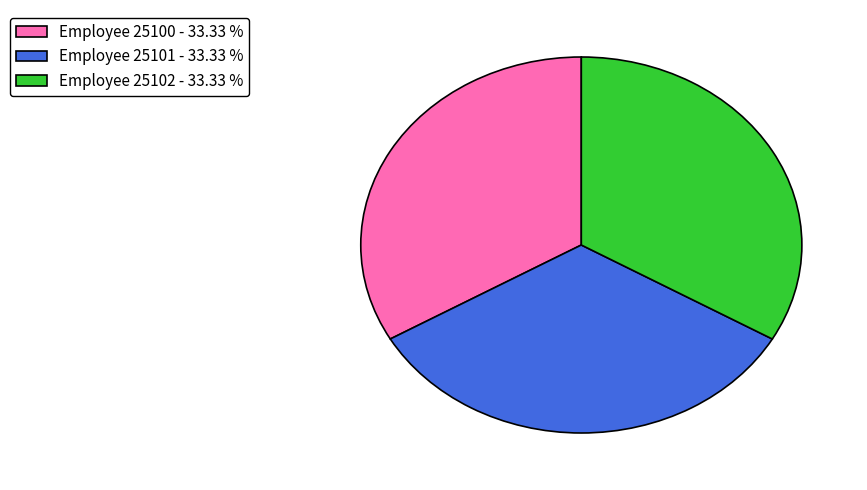

The Employee 25102 slice represents 44% of the pie. True or false?

False